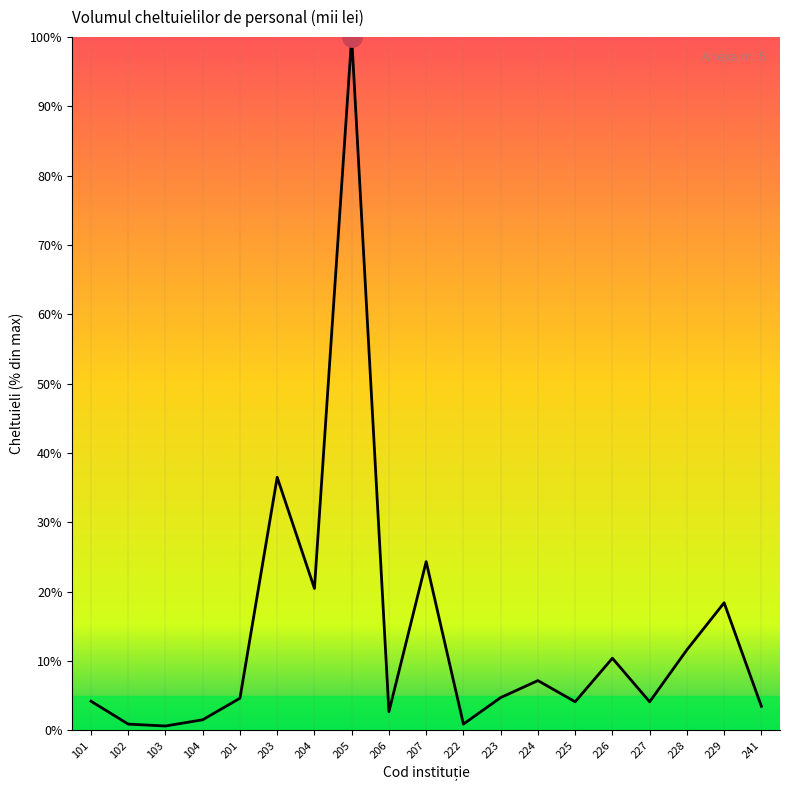

Between 204 and 222, which is larger?

204